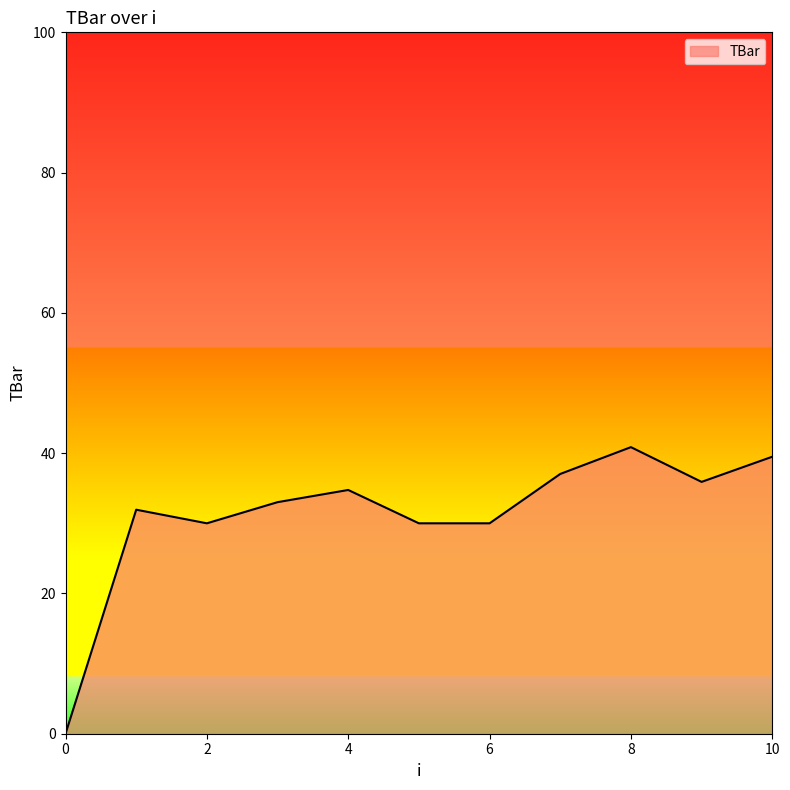

What is the maximum value shown in the chart?

40.9